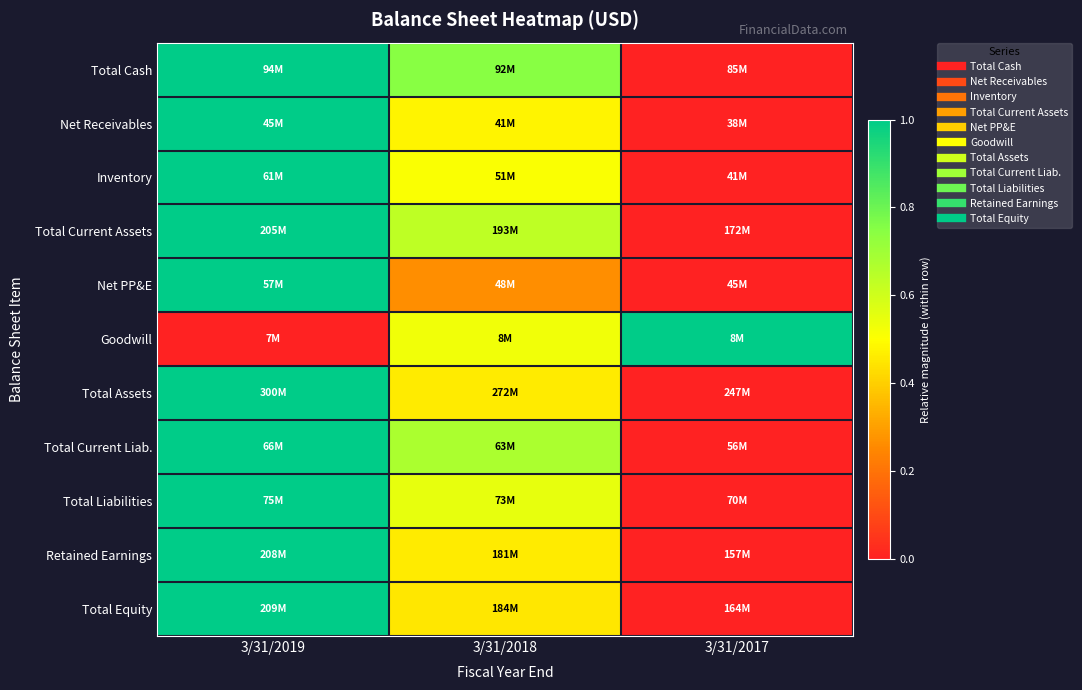

Reading left to right, transcribe all the data shown in this chart.

Total Cash: 3/31/2019=1.0	3/31/2018=0.7	3/31/2017=0.0
Net Receivables: 3/31/2019=1.0	3/31/2018=0.5	3/31/2017=0.0
Inventory: 3/31/2019=1.0	3/31/2018=0.5	3/31/2017=0.0
Total Current Assets: 3/31/2019=1.0	3/31/2018=0.6	3/31/2017=0.0
Net PP&E: 3/31/2019=1.0	3/31/2018=0.3	3/31/2017=0.0
Goodwill: 3/31/2019=0.0	3/31/2018=0.5	3/31/2017=1.0
Total Assets: 3/31/2019=1.0	3/31/2018=0.5	3/31/2017=0.0
Total Current Liab.: 3/31/2019=1.0	3/31/2018=0.7	3/31/2017=0.0
Total Liabilities: 3/31/2019=1.0	3/31/2018=0.5	3/31/2017=0.0
Retained Earnings: 3/31/2019=1.0	3/31/2018=0.5	3/31/2017=0.0
Total Equity: 3/31/2019=1.0	3/31/2018=0.5	3/31/2017=0.0